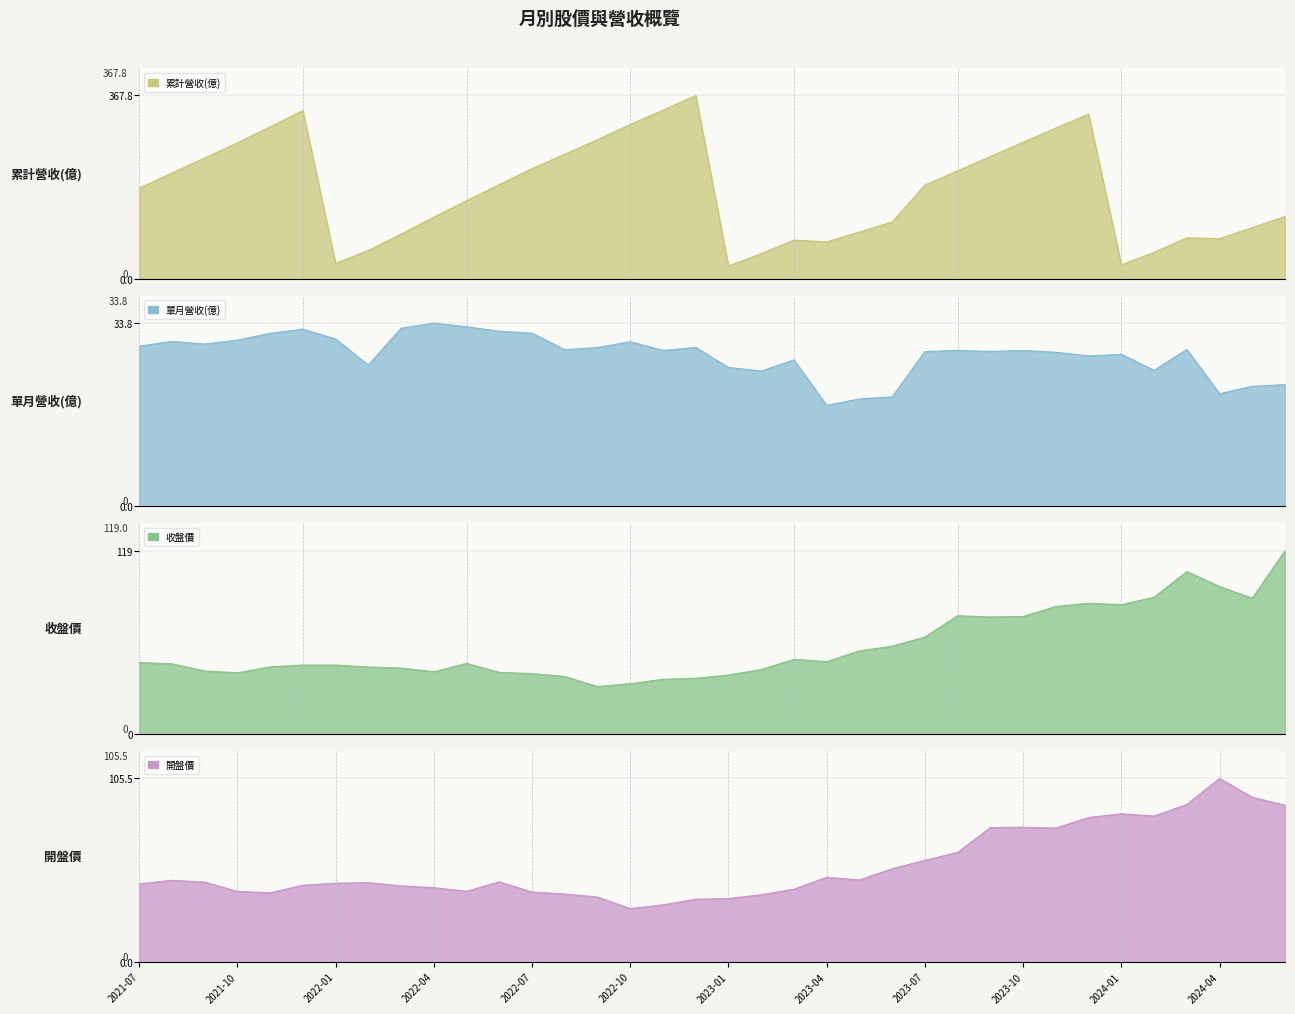

What is the label of the 14th point from the right?

2023-05